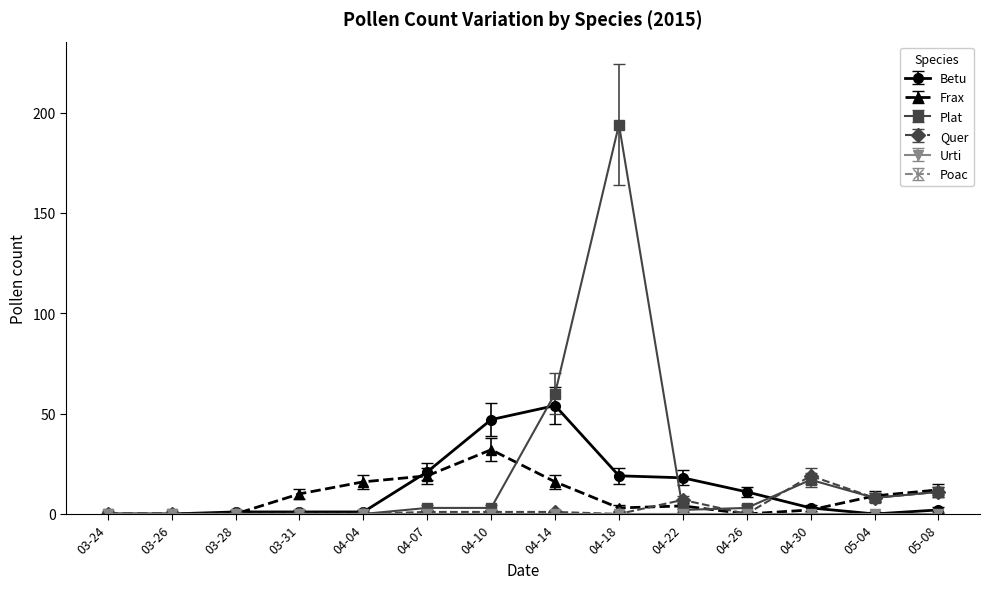

Is this an area chart (filled region under the line)?

No